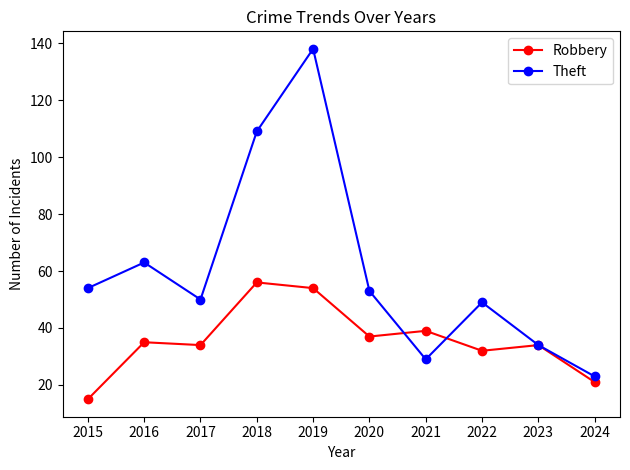

How many lines are shown in the chart?

2